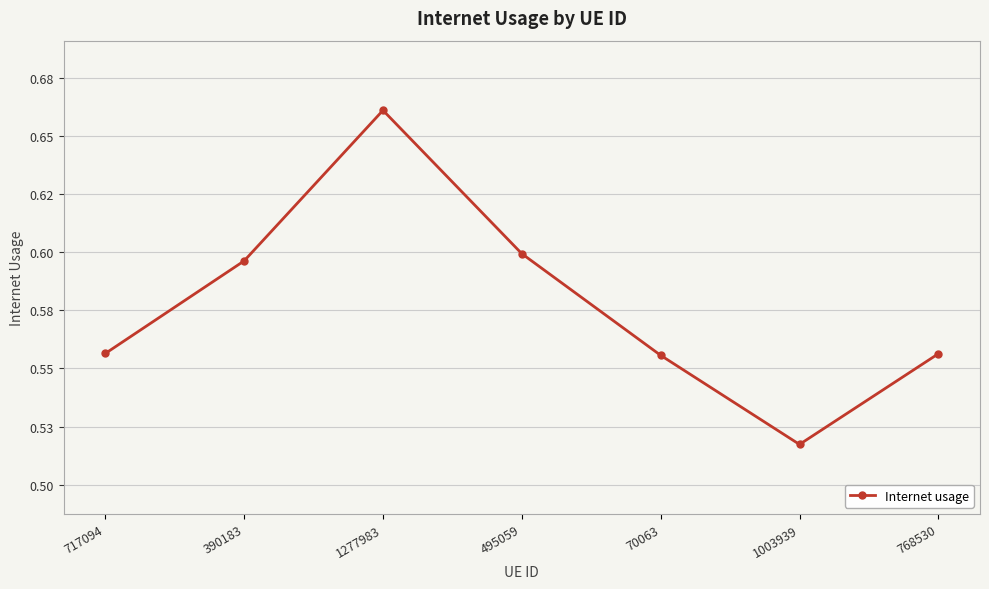

Does the chart have visible grid lines?

Yes